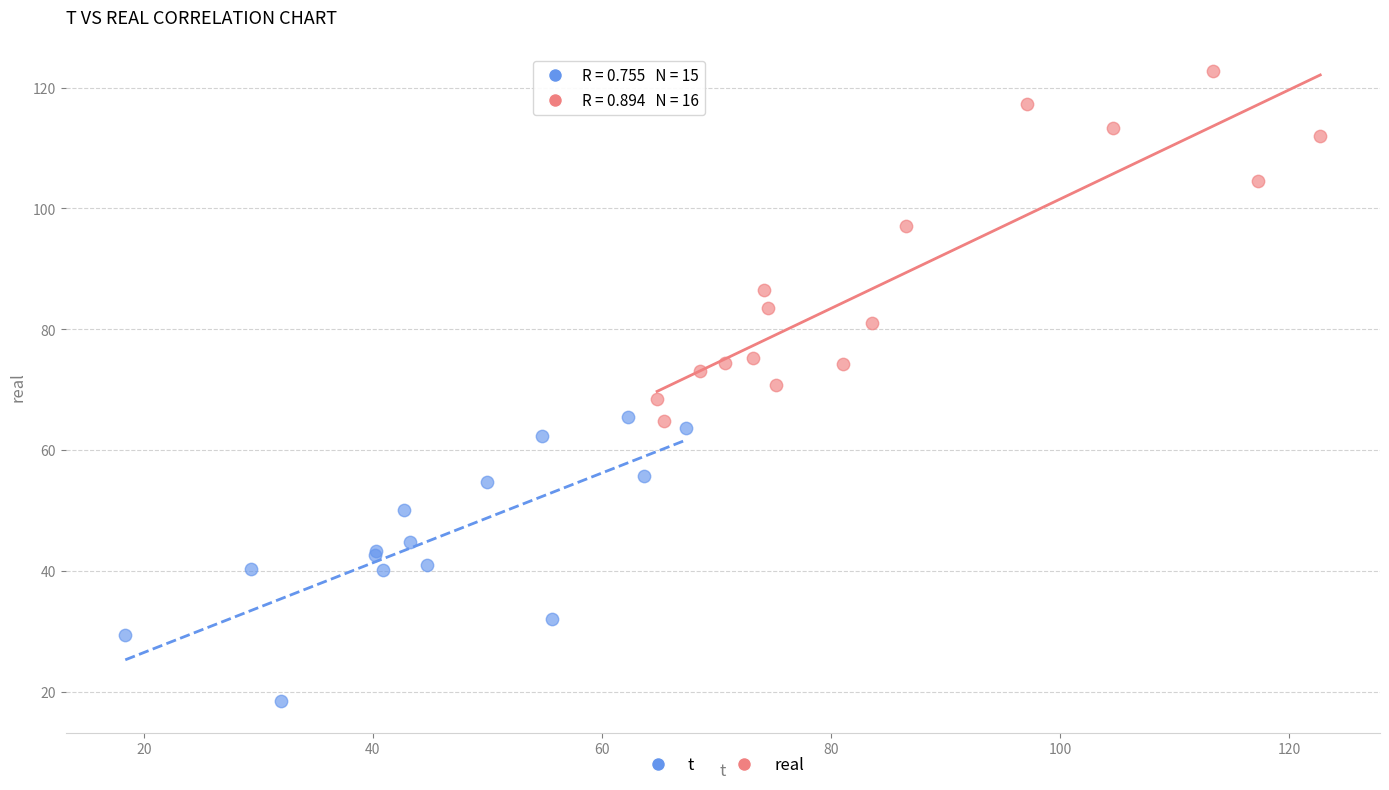

Which series reaches the maximum Y coordinate?

real